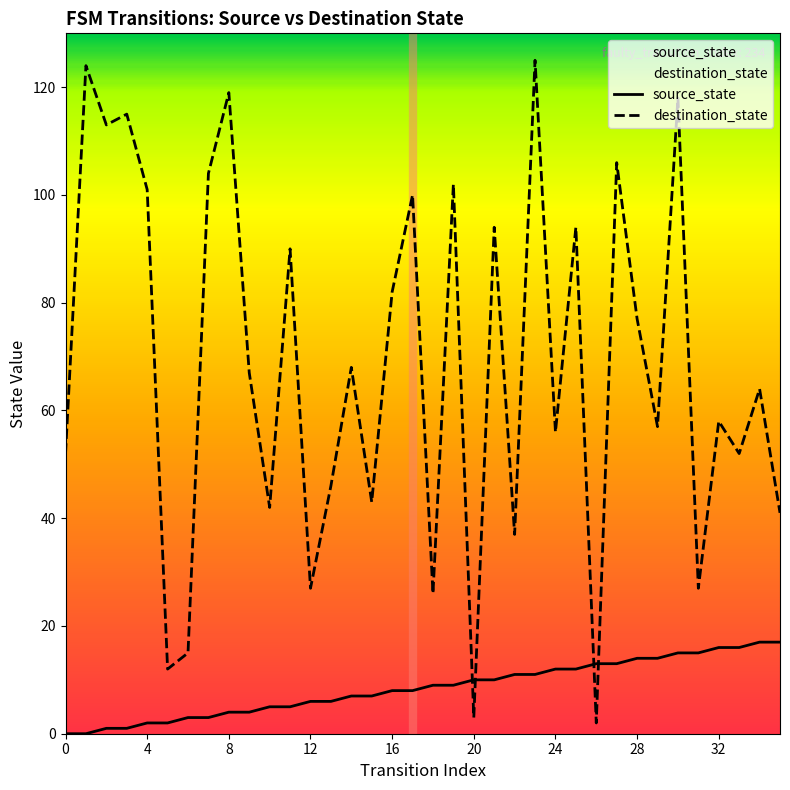

Which series has the largest total across all categories?

destination_state